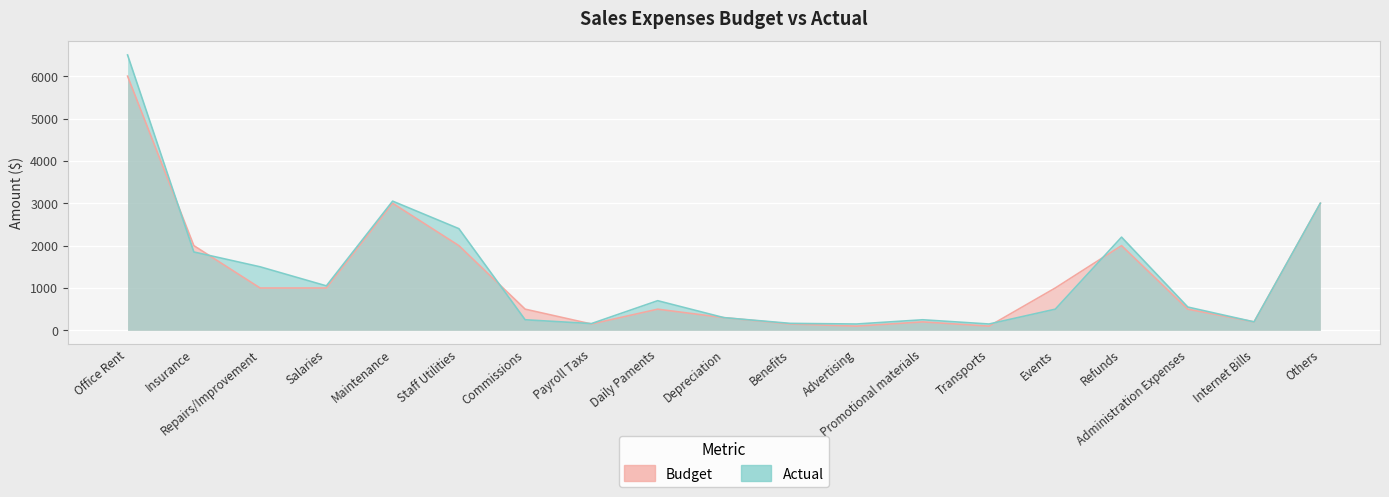

What is the minimum value for Budget?

100